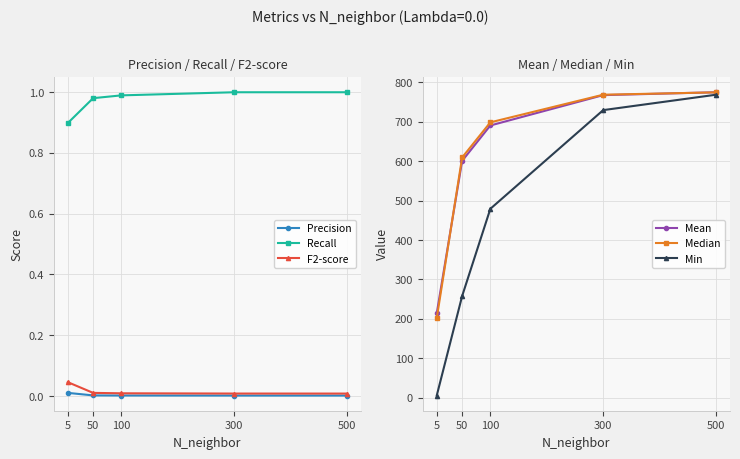

Where does the Median series first go above 698?

300